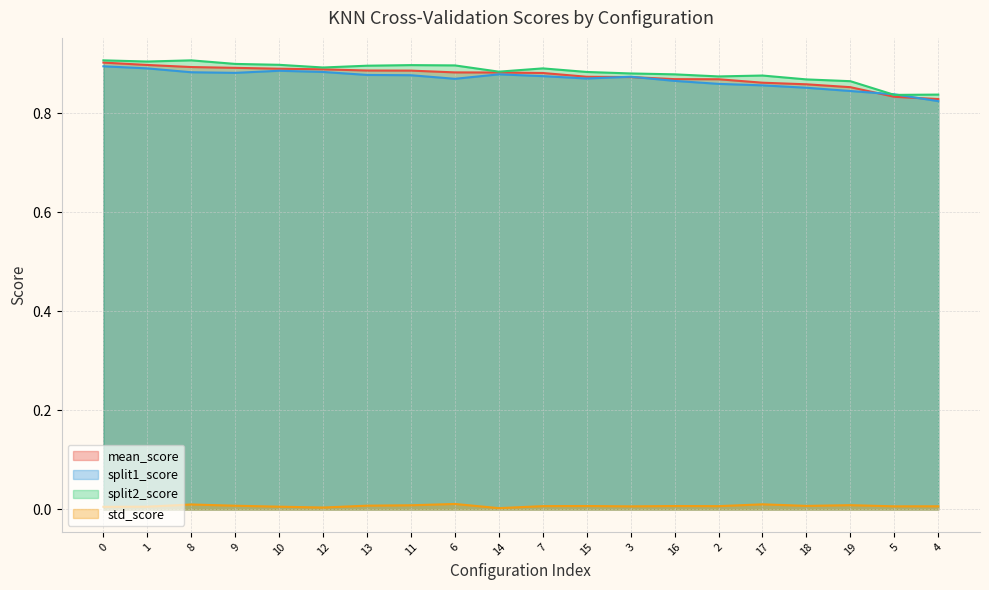

What are all the series names shown in the legend?

mean_score, split1_score, split2_score, std_score